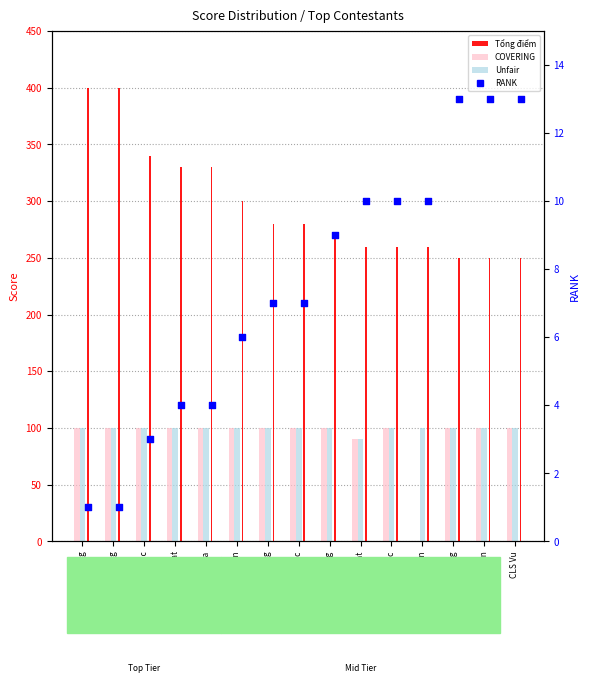

At which category is the sum across all series the highest?

CQT Dang